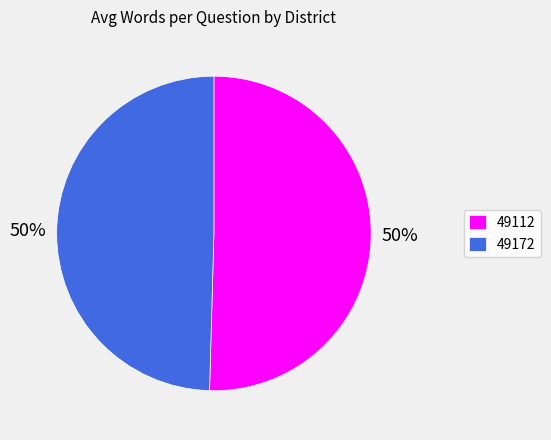

To the nearest percent, what percentage of the pie is 49172?

50%